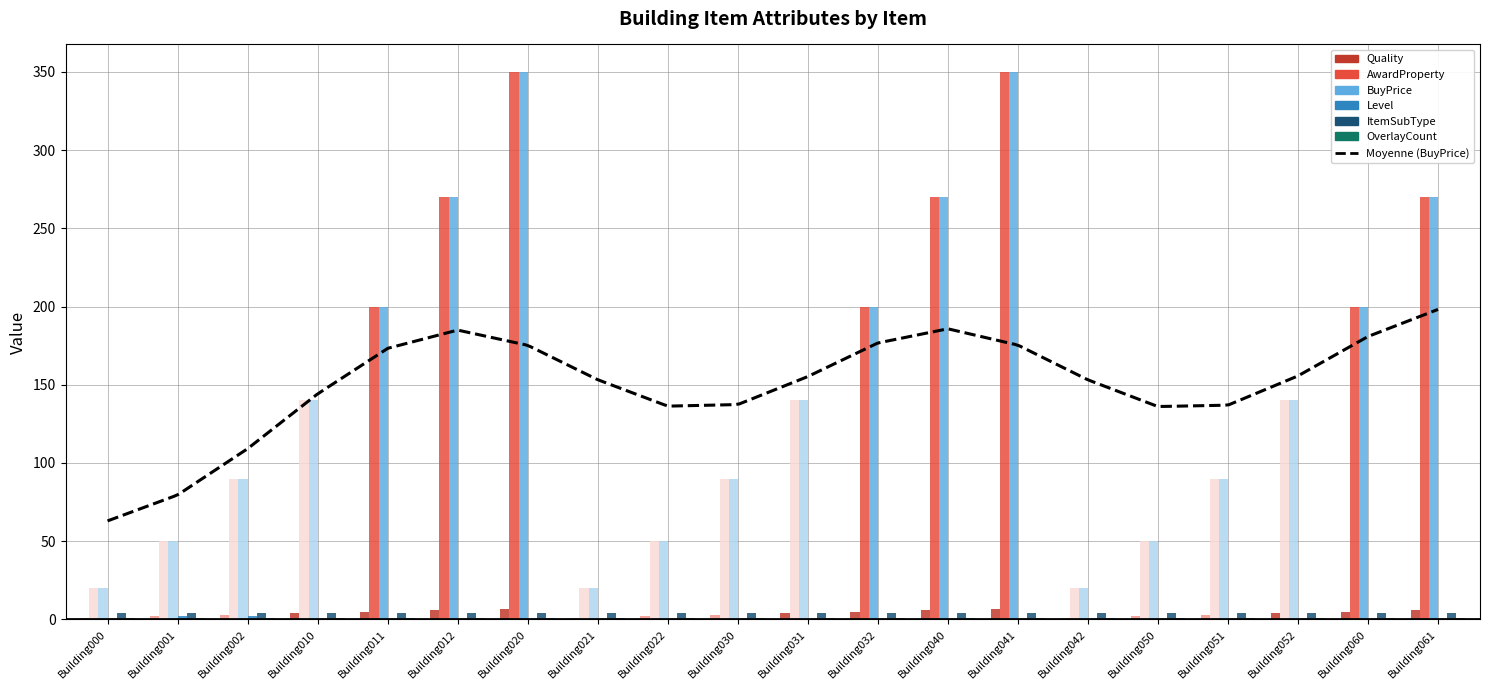

Which series has the widest spread of values?

AwardProperty